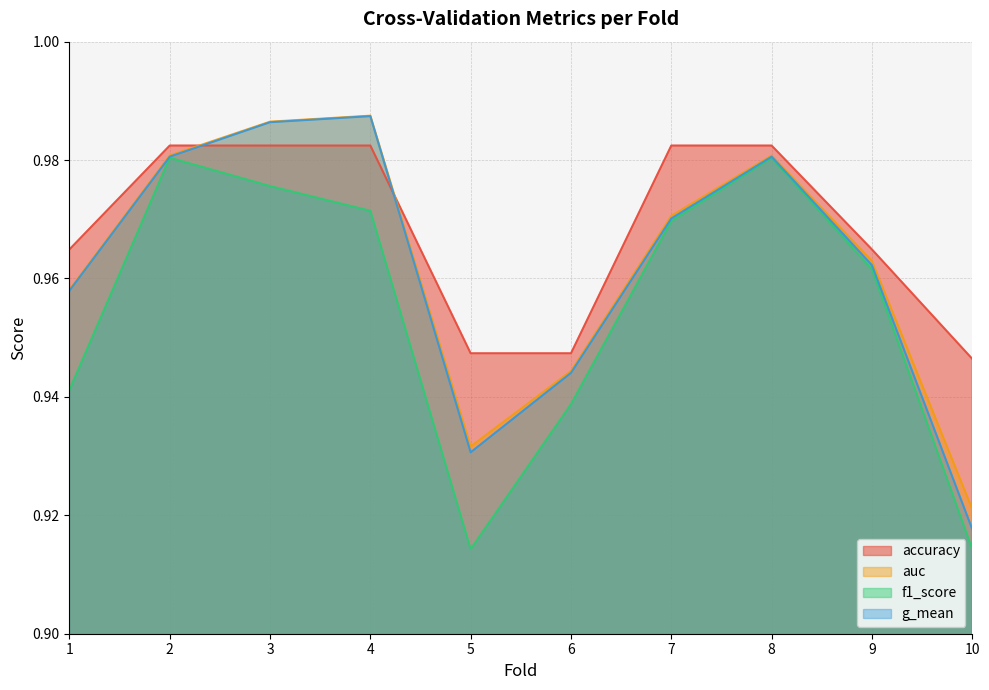

Count the number of categories in the chart.

10